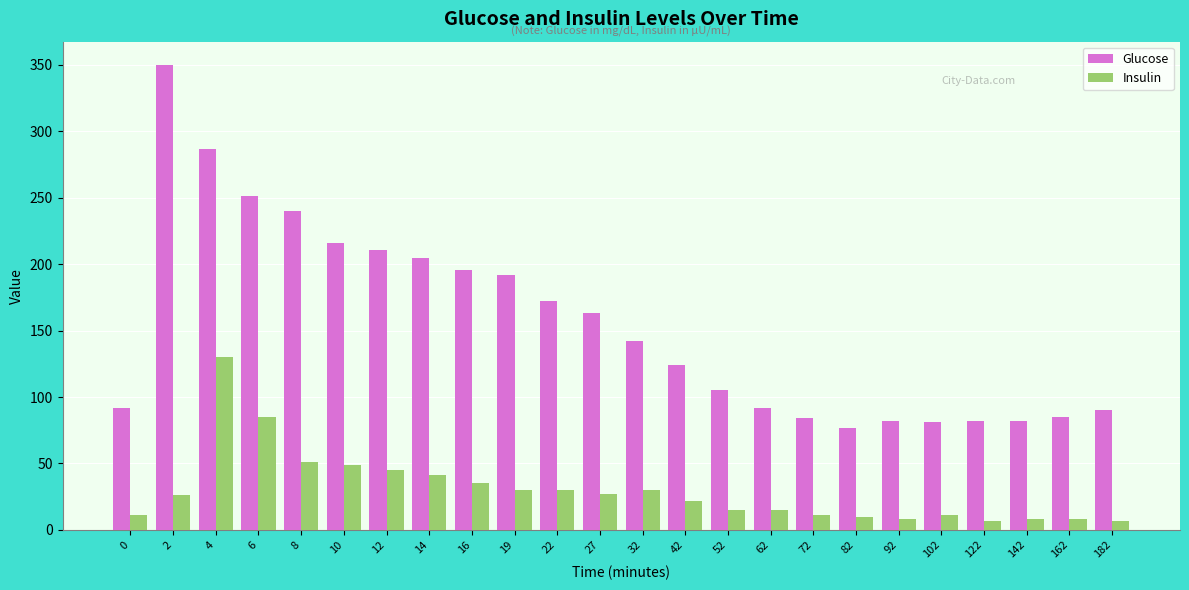

At 102, list the series in order from largest to smallest.

Glucose, Insulin